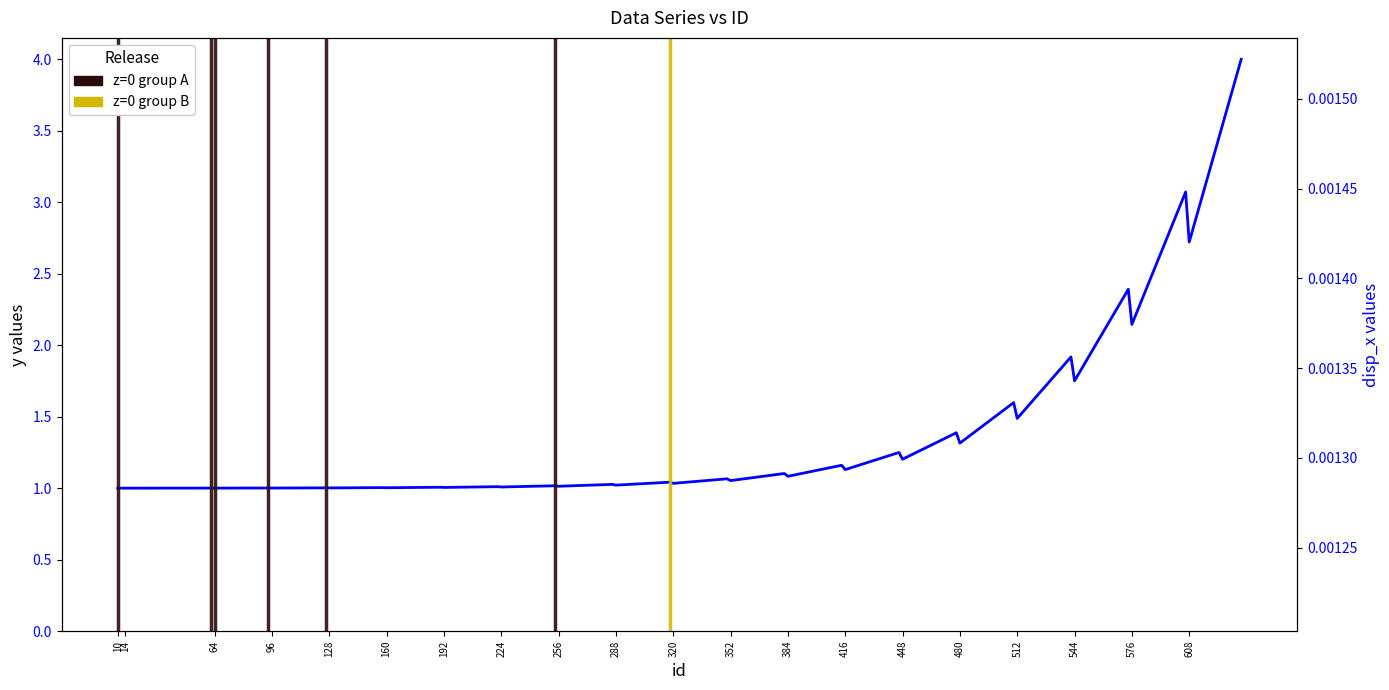

What is the difference between the second highest and minimum values in the y series?

2.1